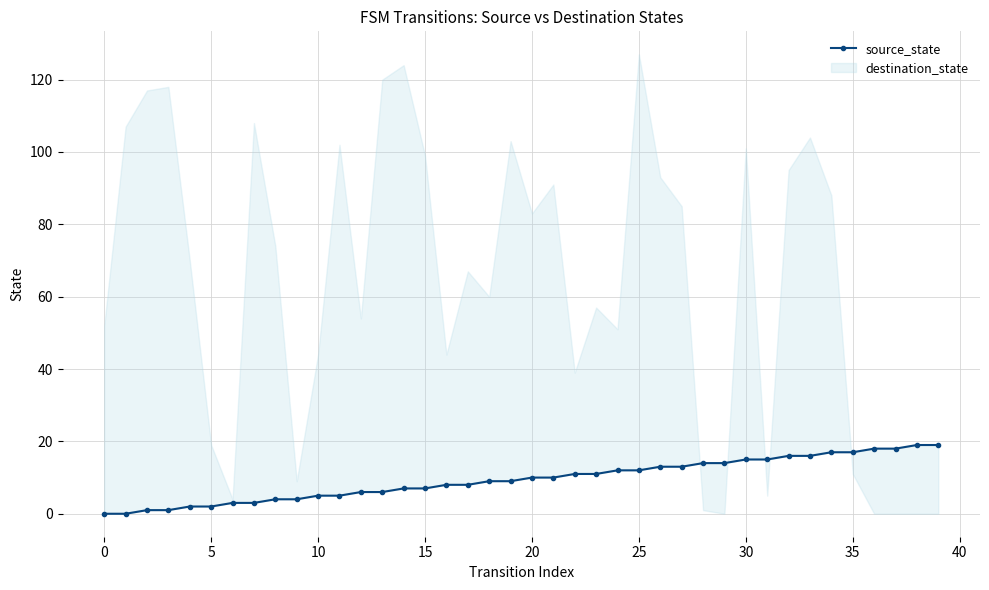

What is the value of the 17th point from the left?

8